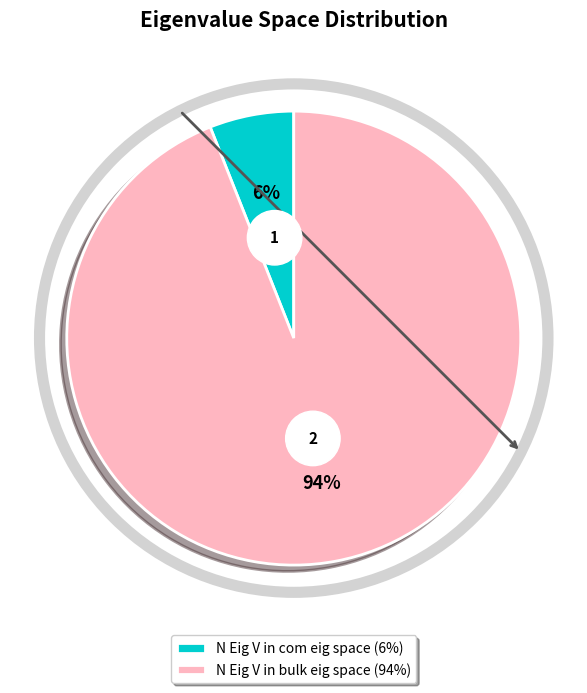

To the nearest percent, what is the difference between the N Eig V in bulk eig space and N Eig V in com eig space slice percentages?

88%